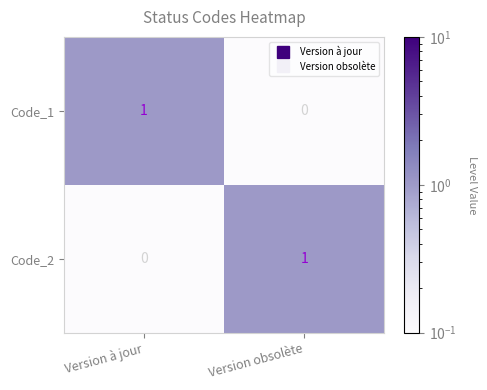

The value of Code_1 at Version à jour is 1. True or false?

True